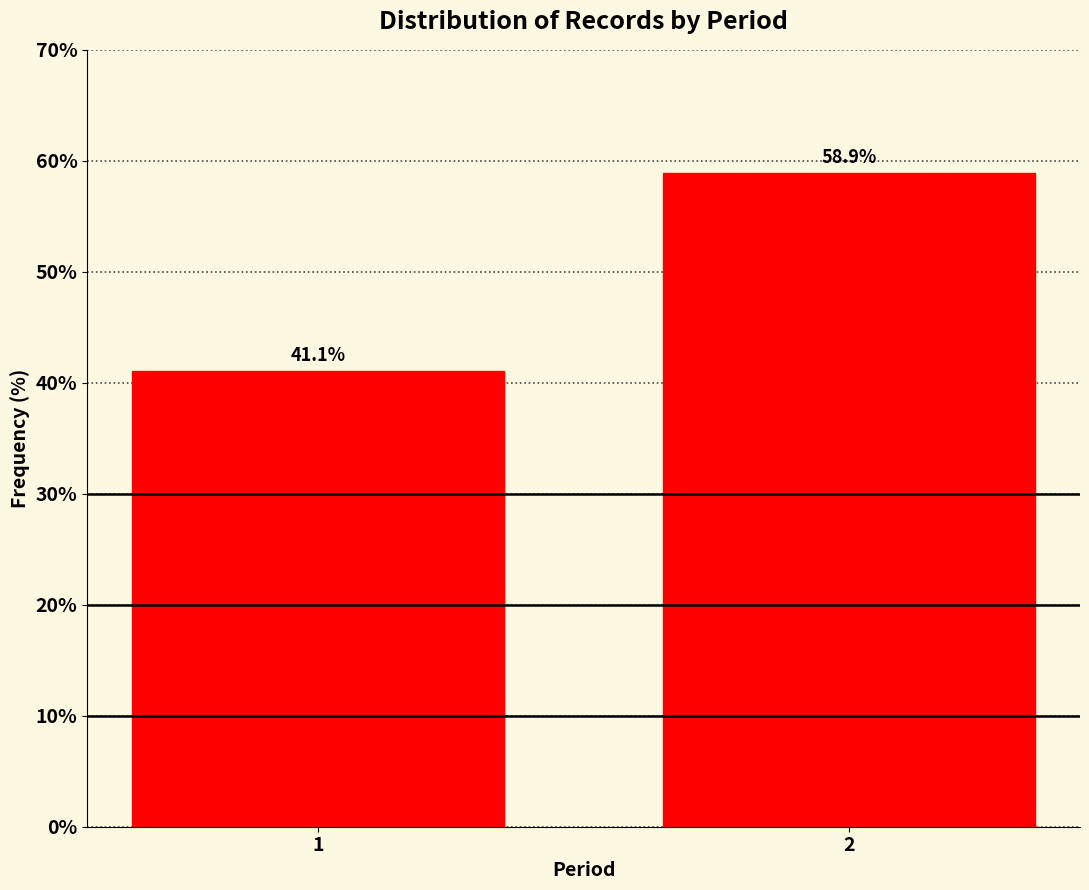

Reading left to right, what are all the values shown in this chart?

41.1	58.9